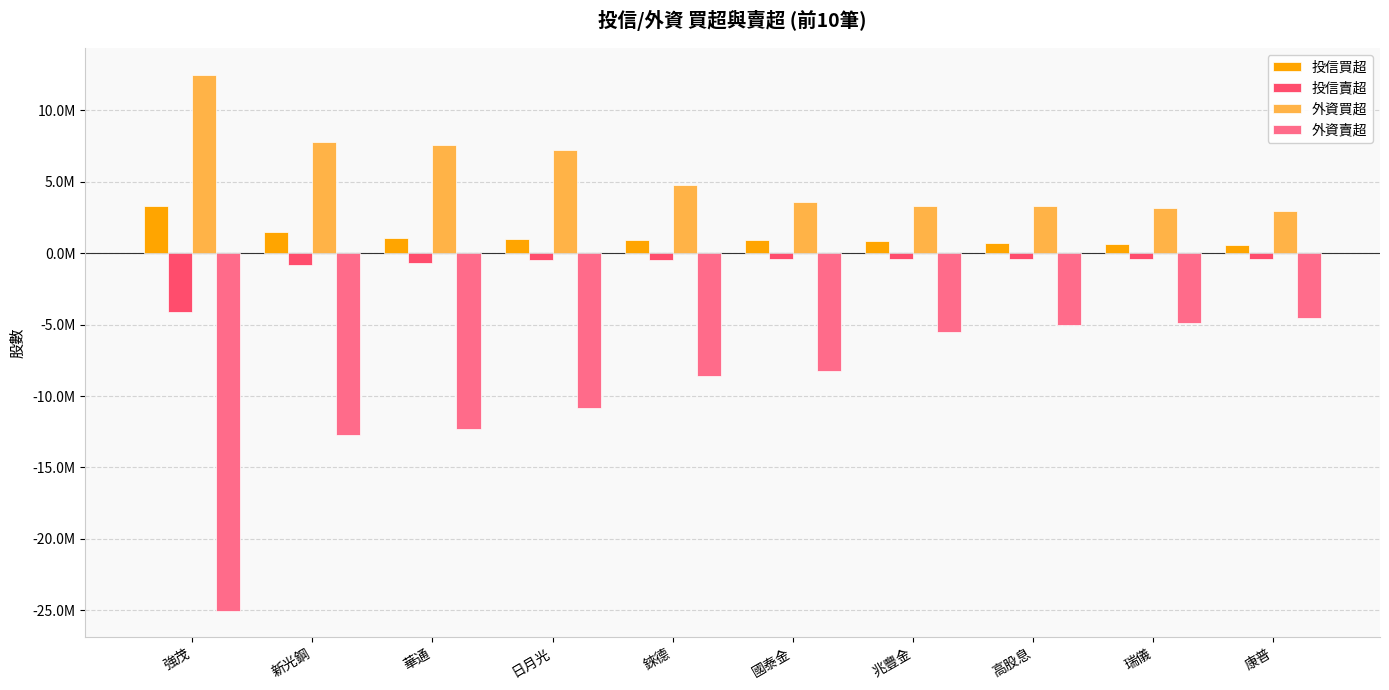

At 強茂, list the series in order from largest to smallest.

外資買超, 投信買超, 投信賣超, 外資賣超